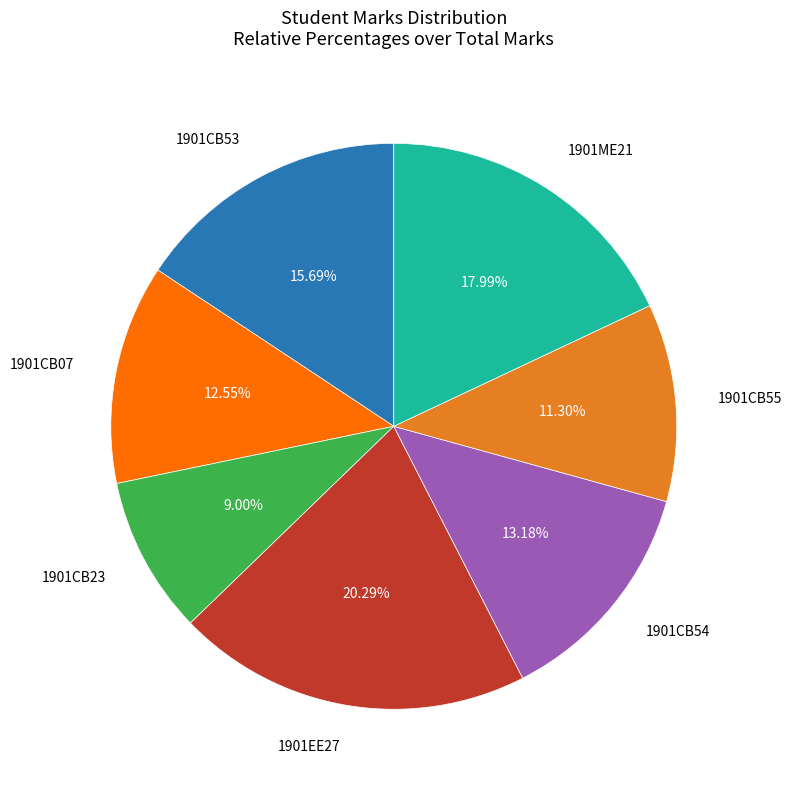

What percentage is the 1901CB55 slice, to the nearest percent?

11%